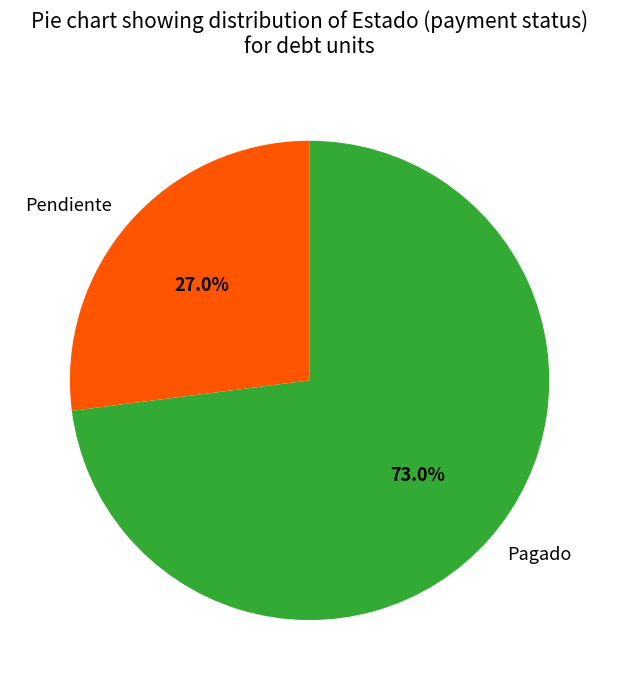

Which category accounts for the majority?

Pagado